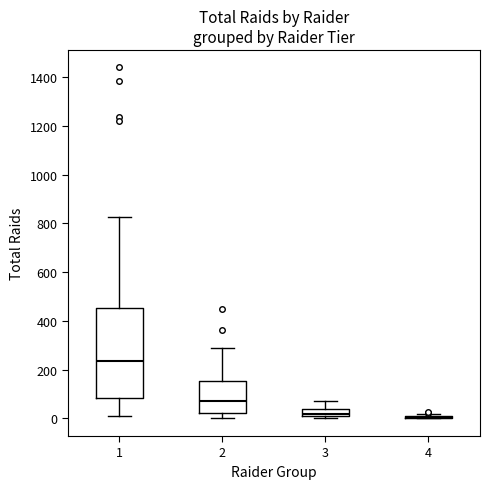

Which box is the tallest, from its lower edge to its upper edge?

1